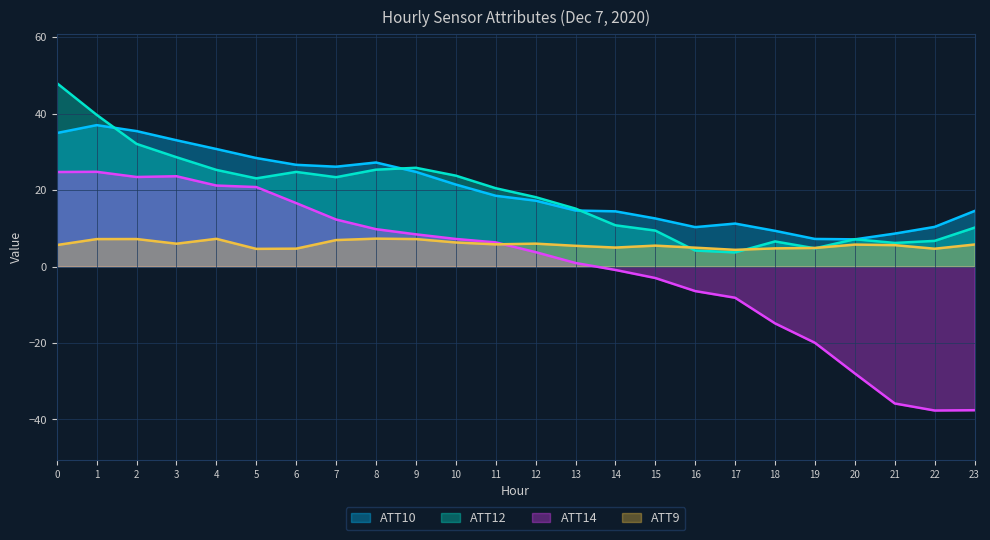

What is the sum of all ATT14 values?

11.4